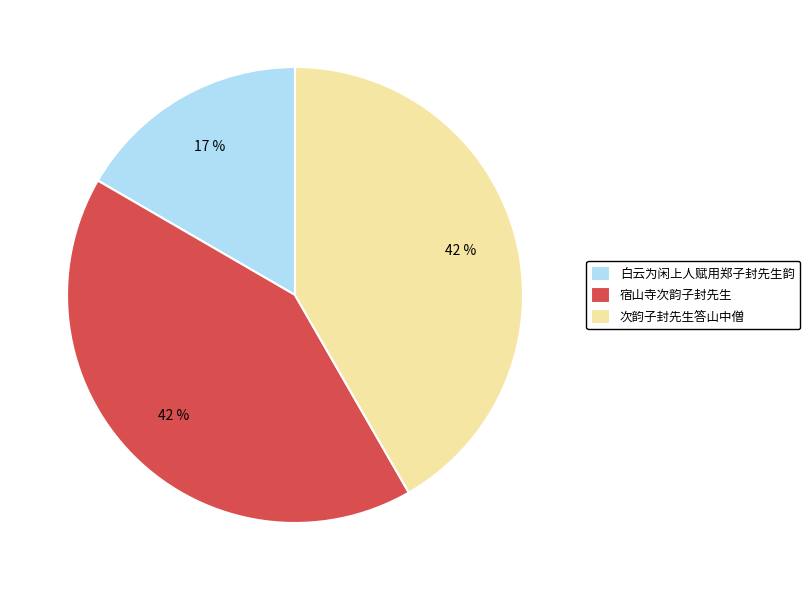

To the nearest percent, what is the combined percentage of 次韵子封先生答山中僧 and 宿山寺次韵子封先生?

83%